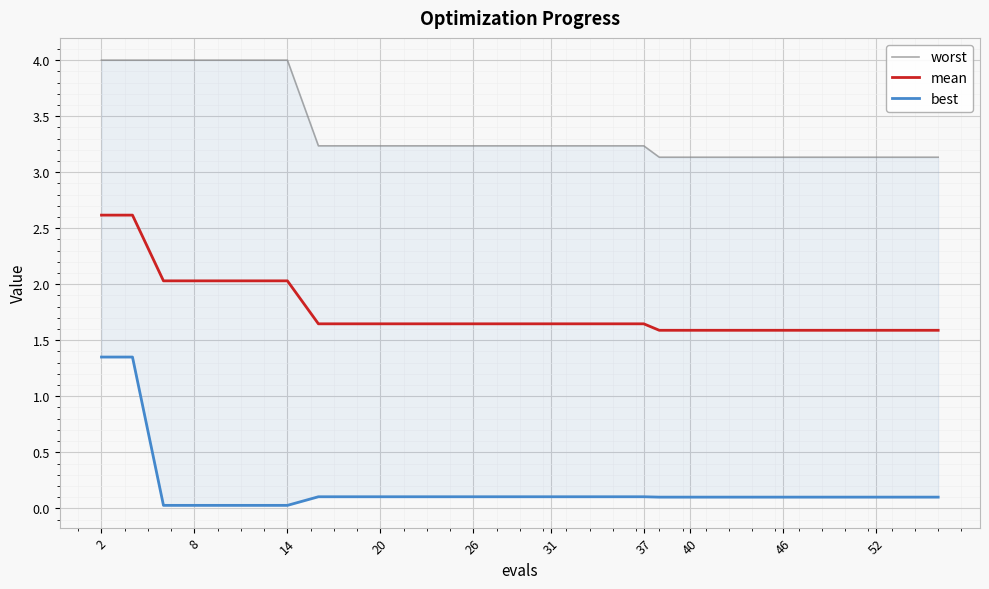

Is it true that mean equals 1.6 at 52?

True